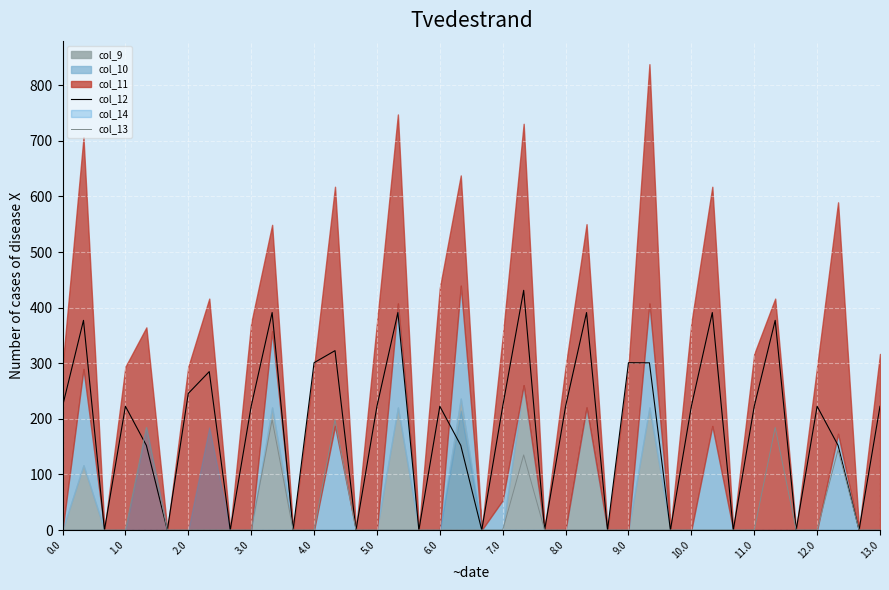

True or false: col_12 has a value of 391.2 at 31.

True